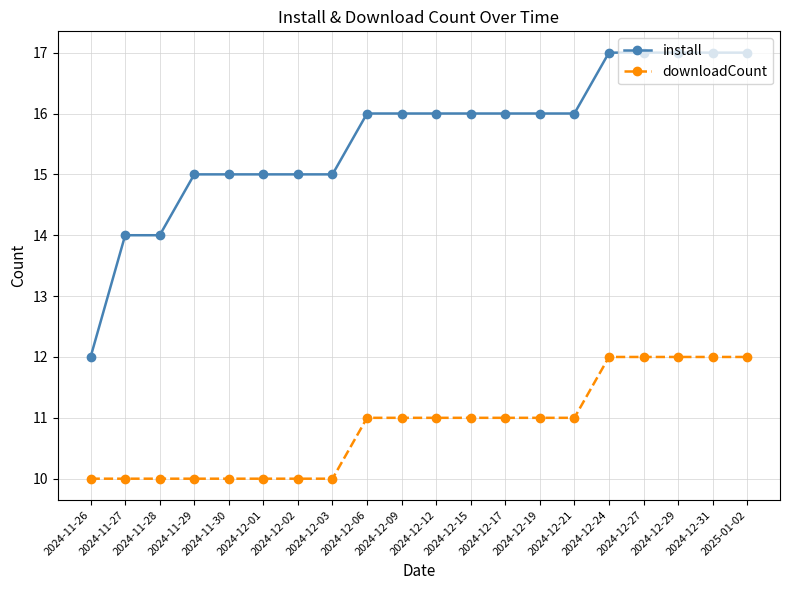

What is the sum of all install values?

312